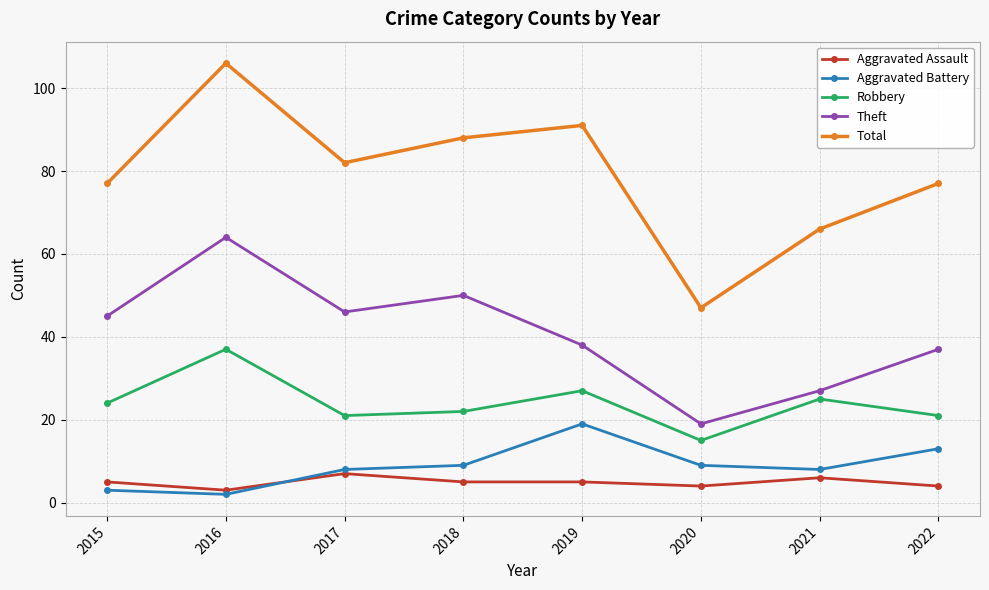

How many lines are shown in the chart?

5